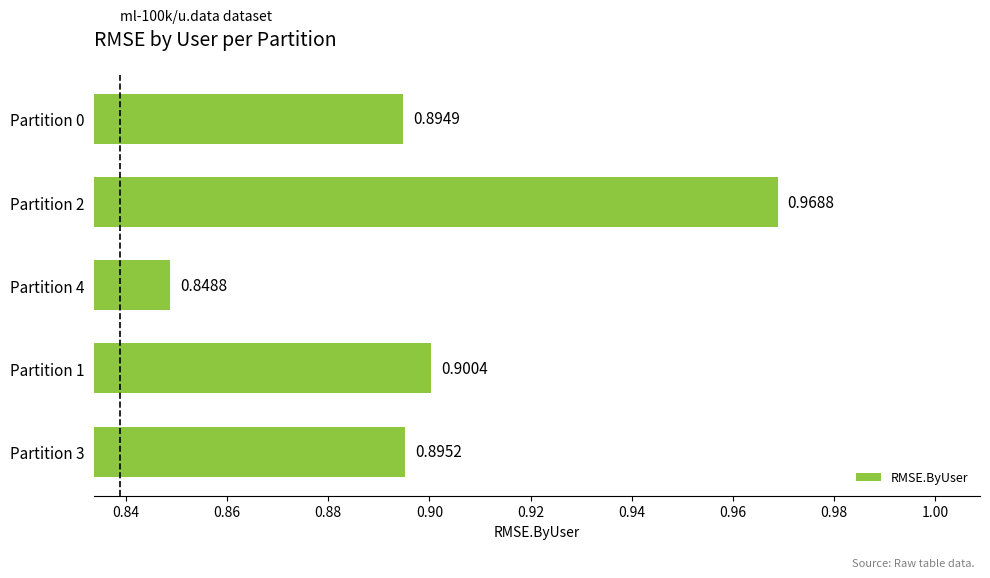

List the labels in order of value, smallest first.

Partition 4, Partition 0, Partition 3, Partition 1, Partition 2